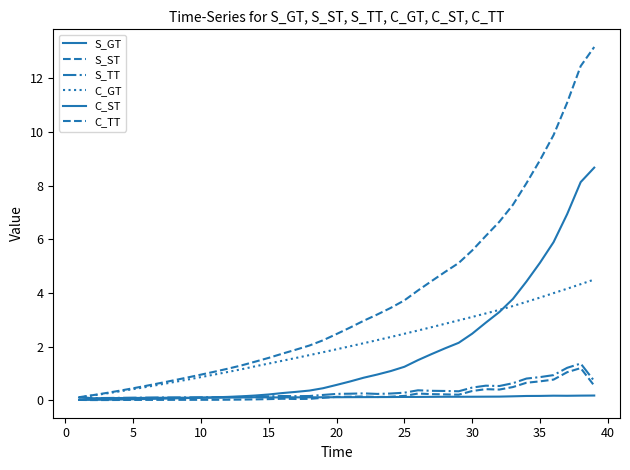

Count the number of categories in the chart.

39